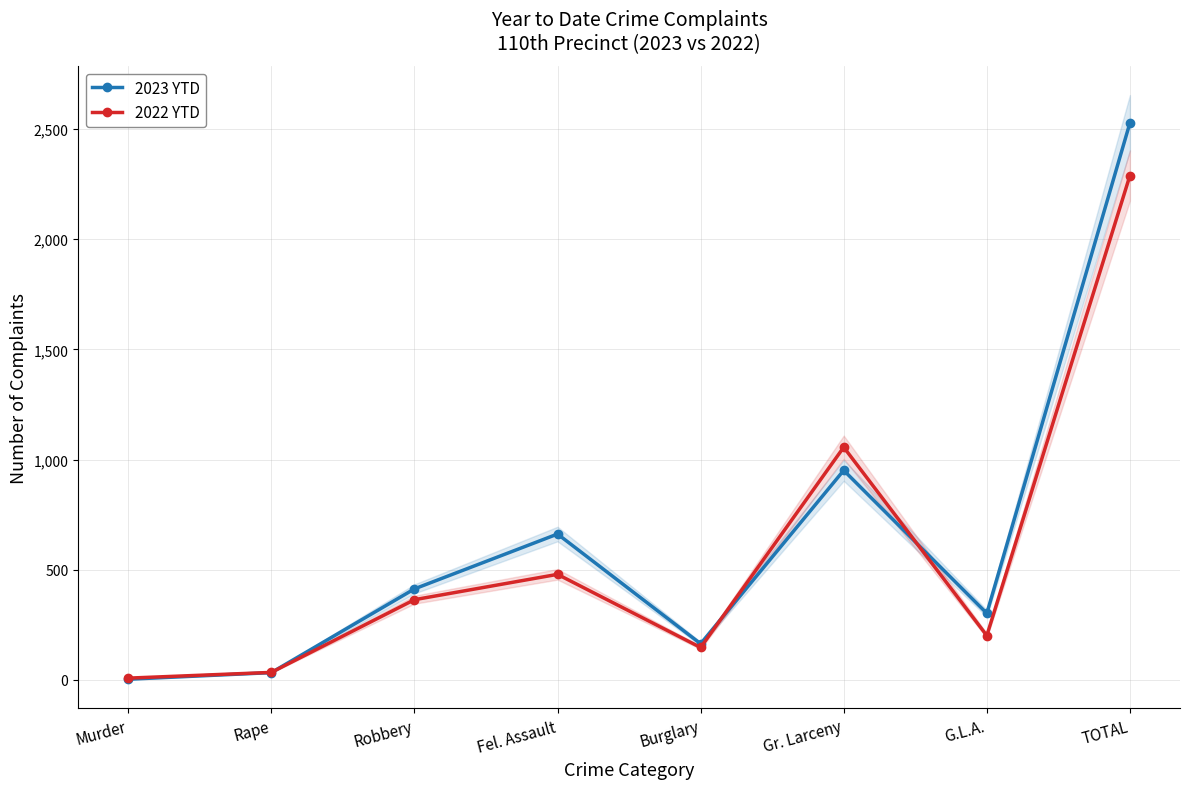

At which category does 2023 YTD reach its first local valley?

Burglary